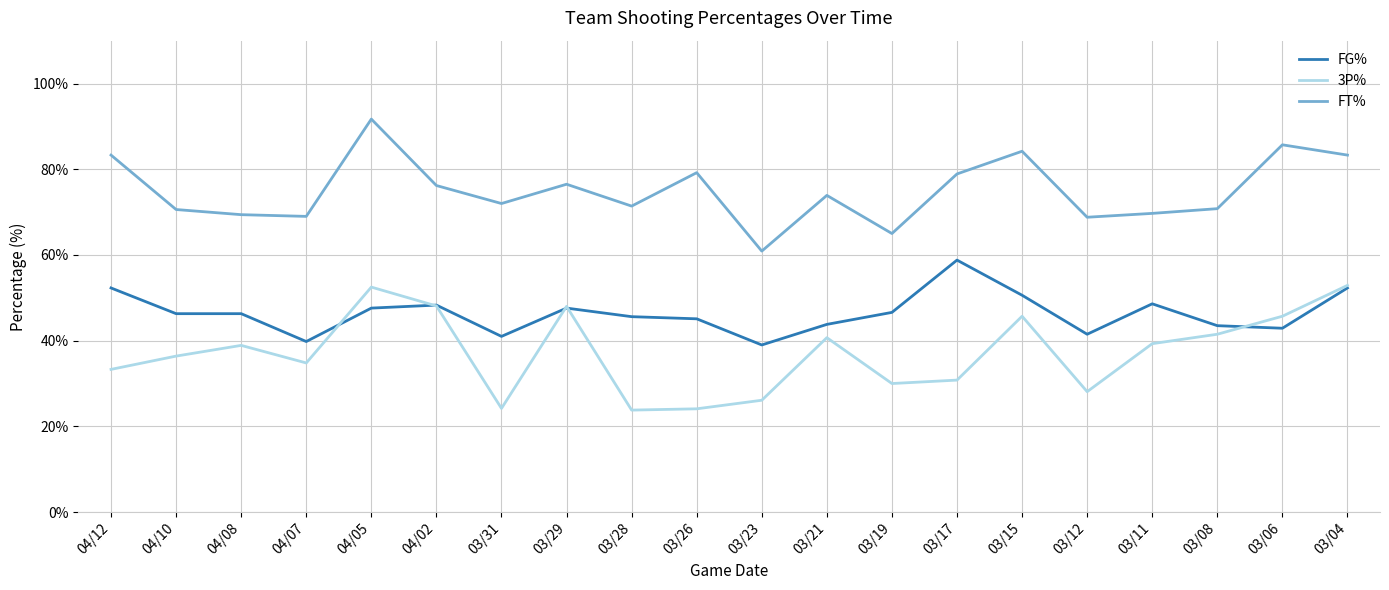

How many lines are shown in the chart?

3